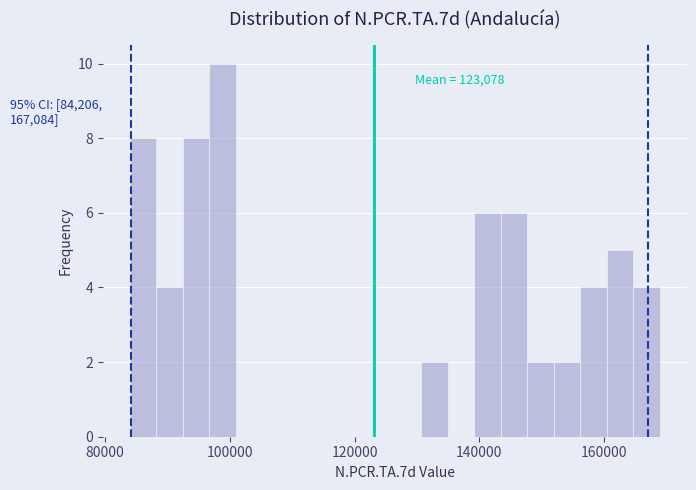

Around what value on the x-axis is the tallest bar? Give the approximate position of its centre, as read against the axis.

98000